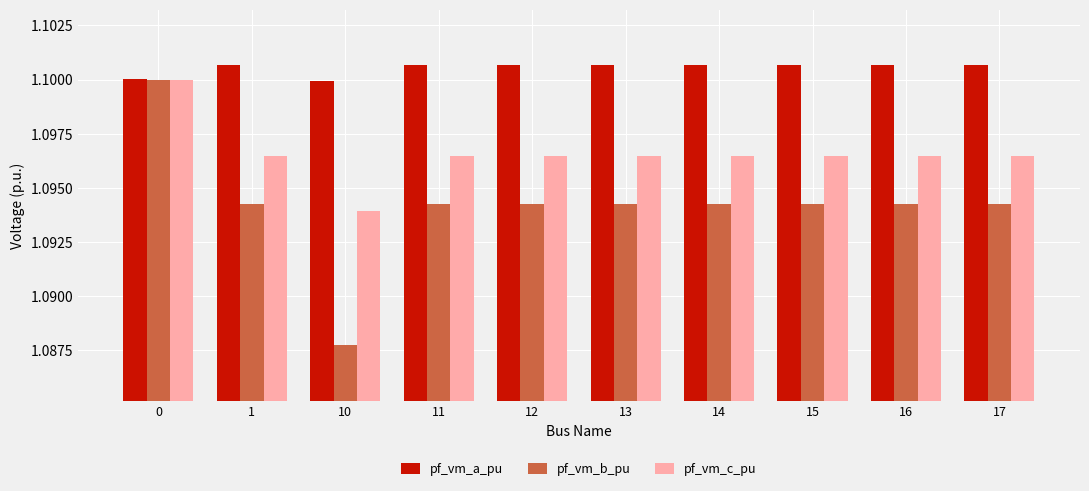

List the series in order of their overall mean, highest first.

pf_vm_a_pu, pf_vm_c_pu, pf_vm_b_pu